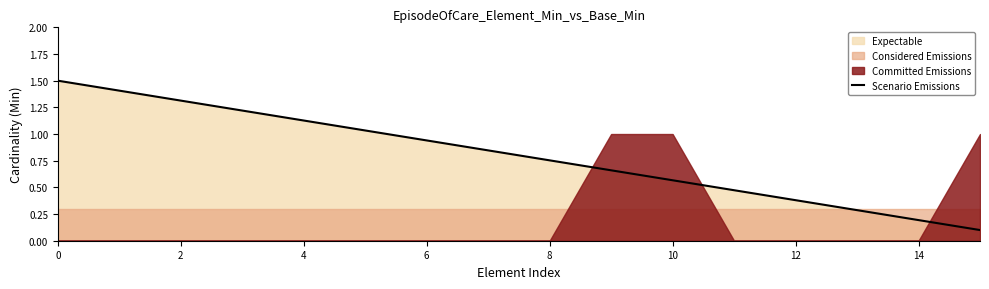

The value at 13 is 0.2. True or false?

False